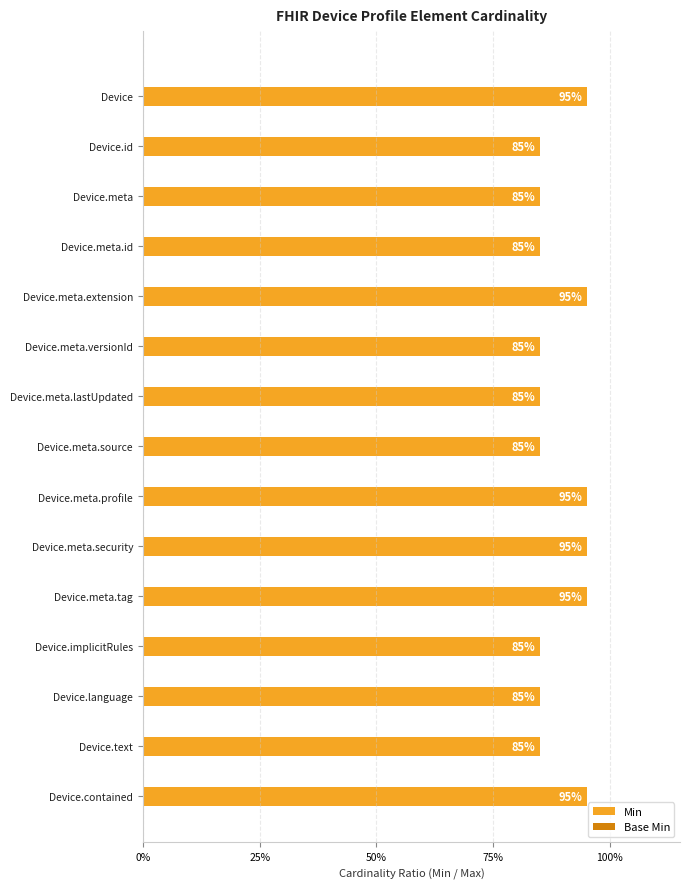

Does the chart contain any negative values?

No